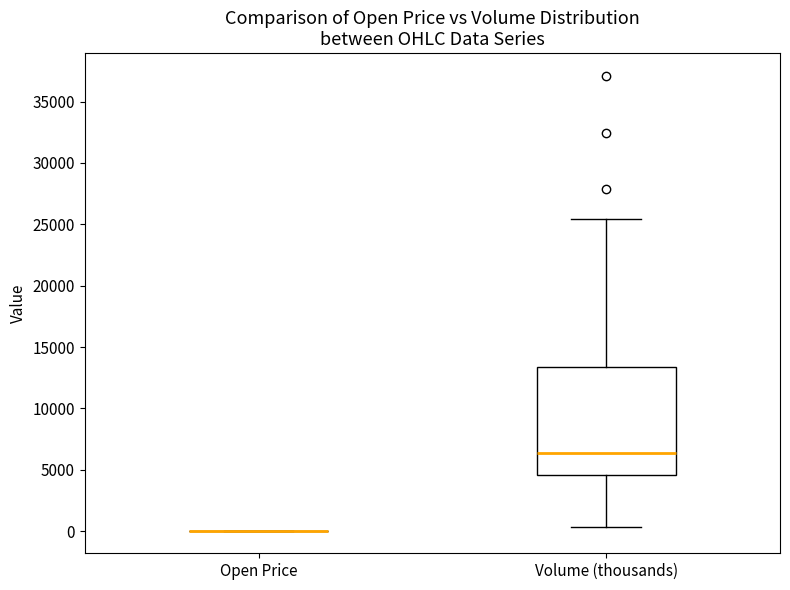

Reading left to right, read every box against the y-axis: the position of its median line, the range the box covers, and the ends of its whiskers. The values are not printed on the chart, so give them approximately, as read against the axis.

Open Price: box collapsed to a line at 0, whiskers 0 to 0
Volume (thousands): median 6500, box 4500 to 13500, whiskers 500 to 25500